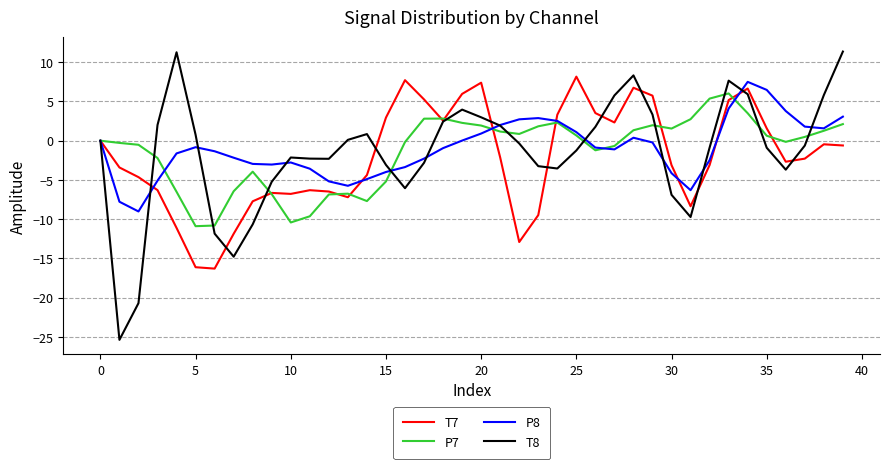

Is this an area chart (filled region under the line)?

No